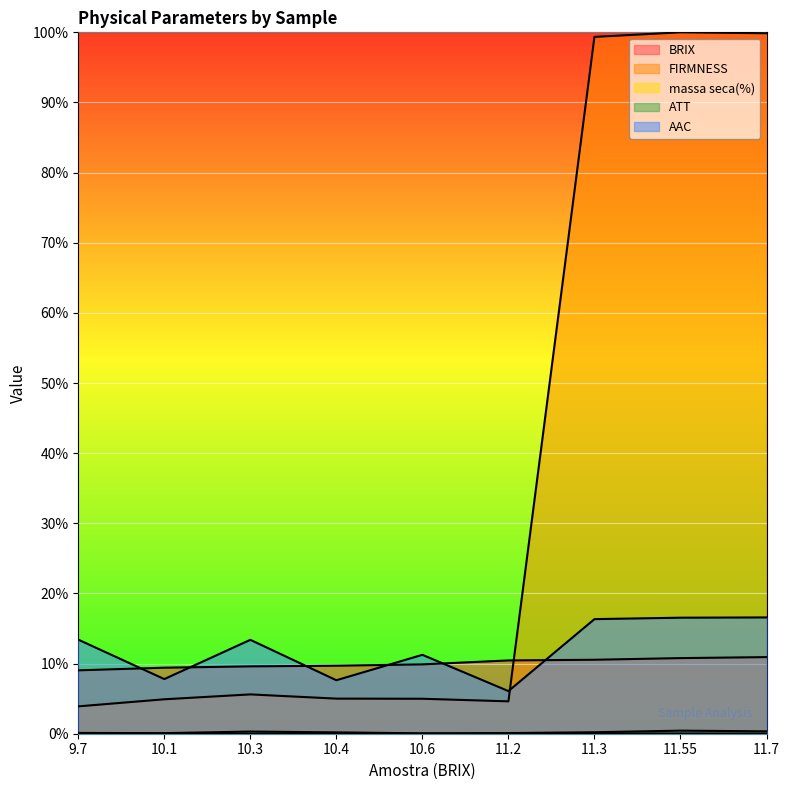

At which category is the sum across all series the highest?

11.55